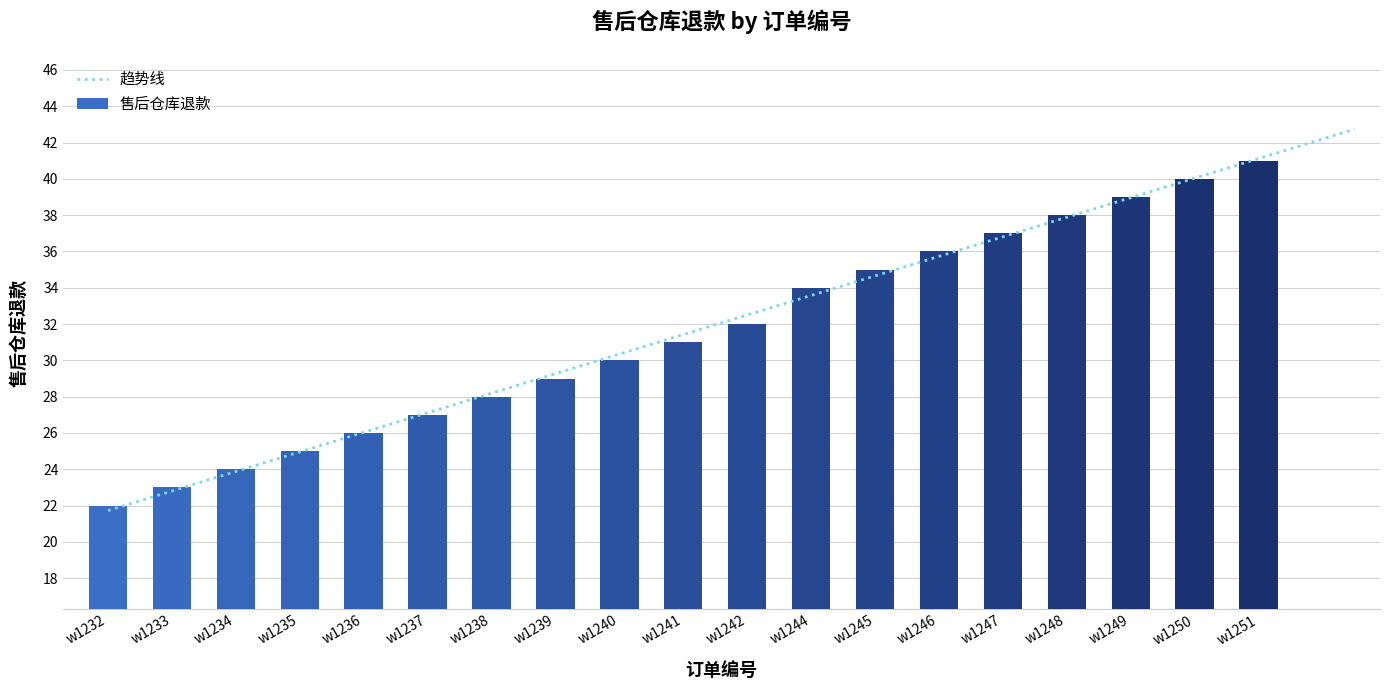

How many data points does each series have?

19